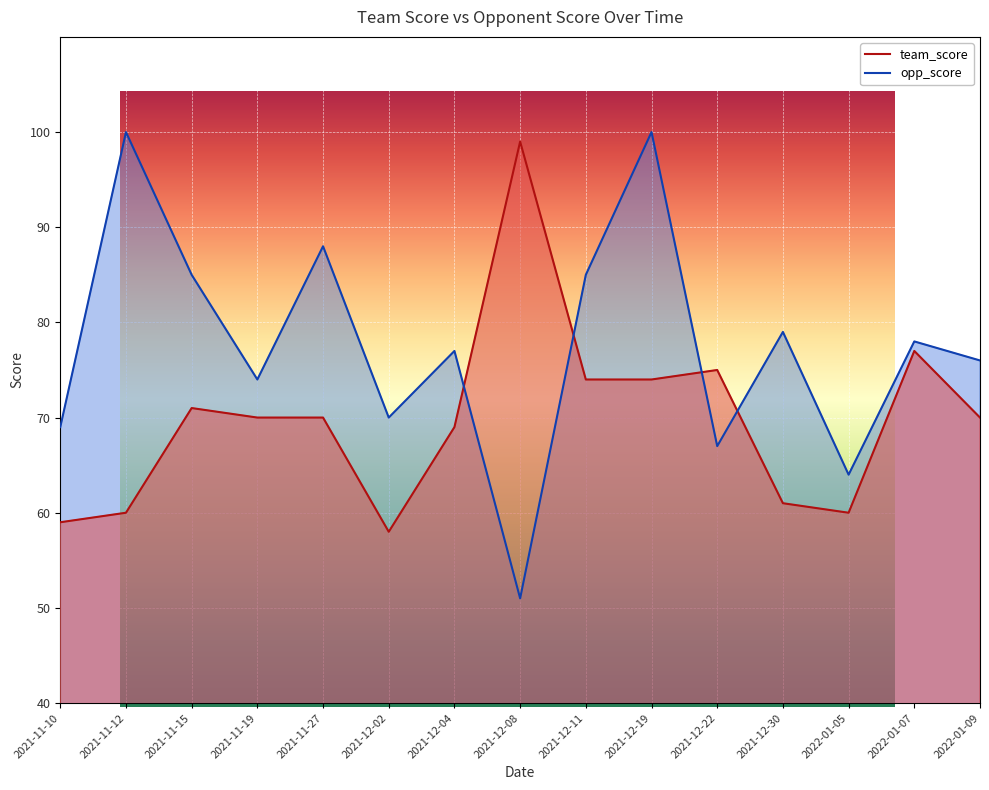

Which category has the lowest value in the opp_score series?

2021-12-08